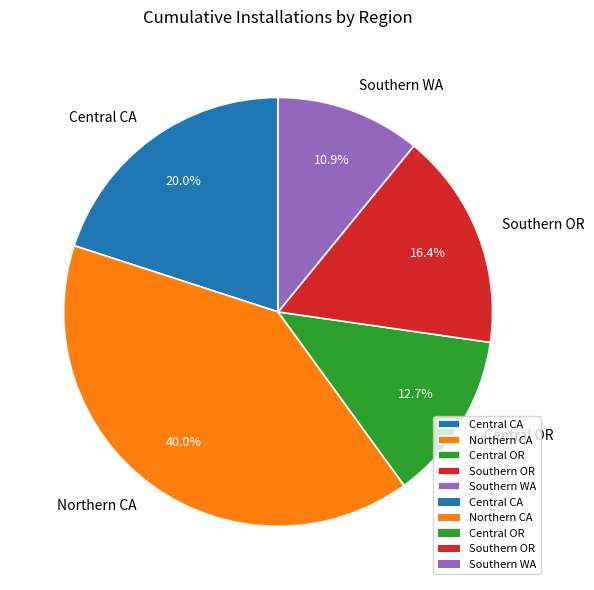

To the nearest percent, what percentage of the pie is Central OR?

13%